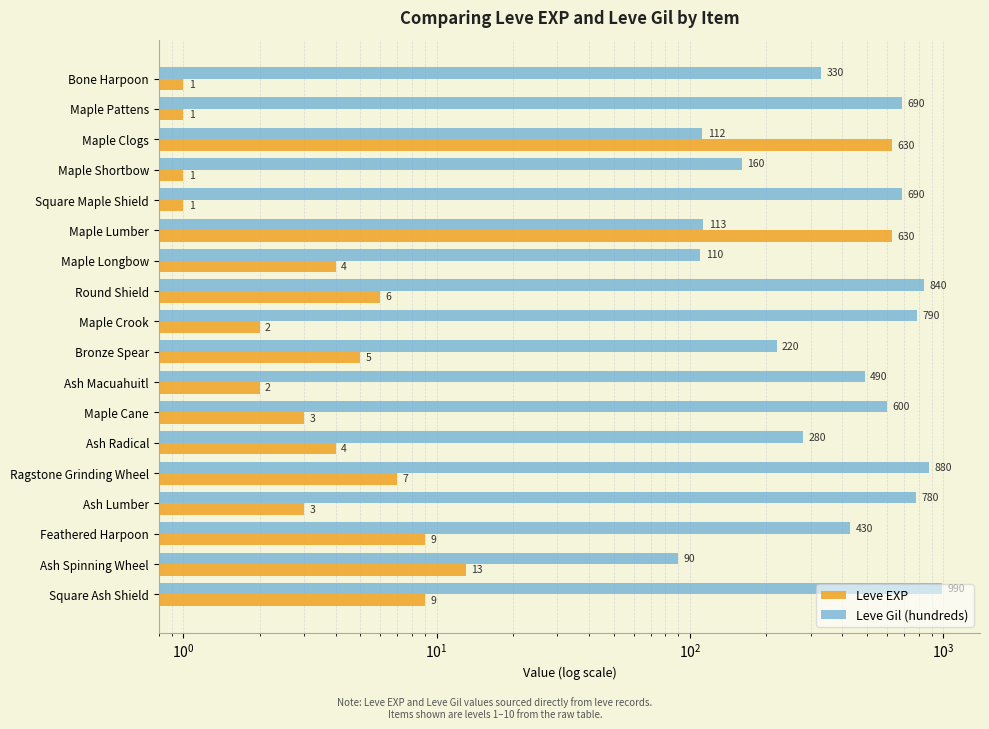

At how many categories does at least one series exceed 726?

5